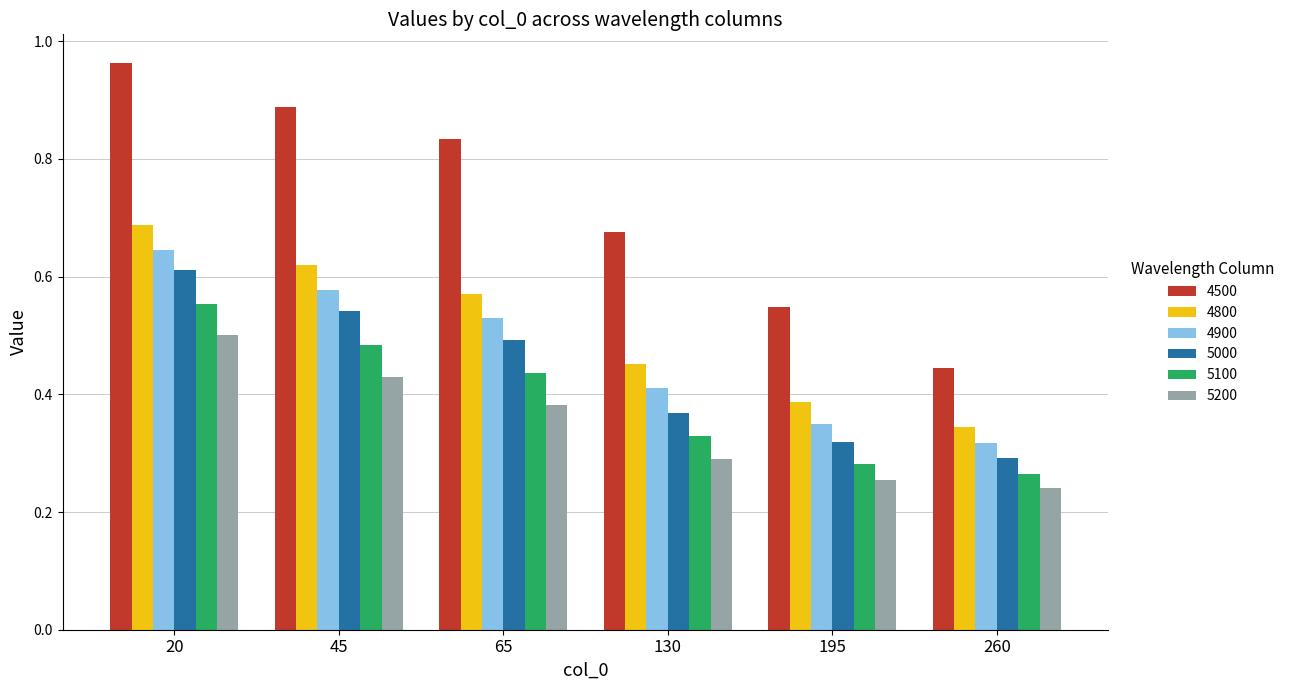

Which category has the highest value in the 5200 series?

20